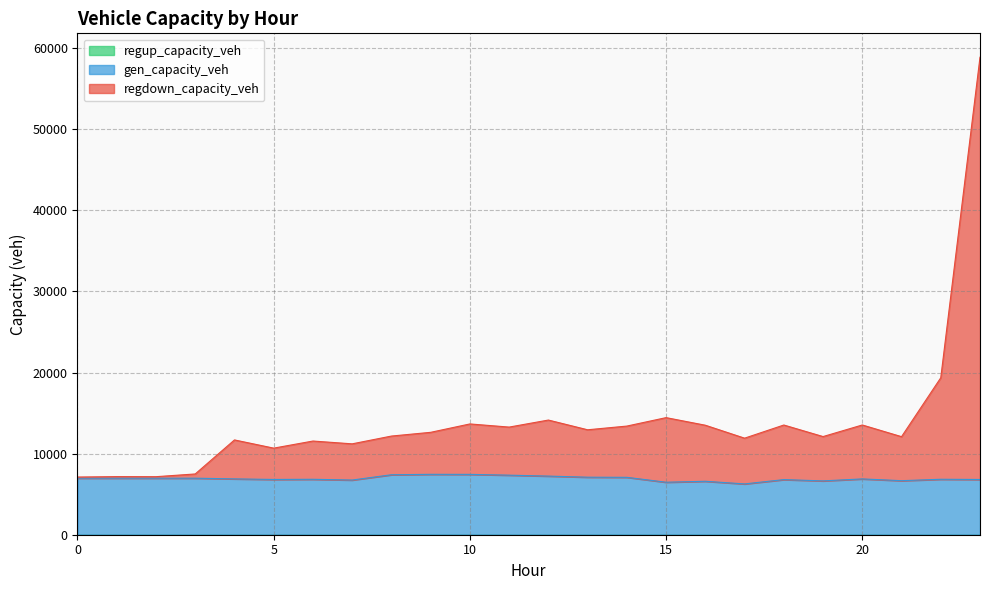

How many values in the gen_capacity_veh series exceed 6886?

12